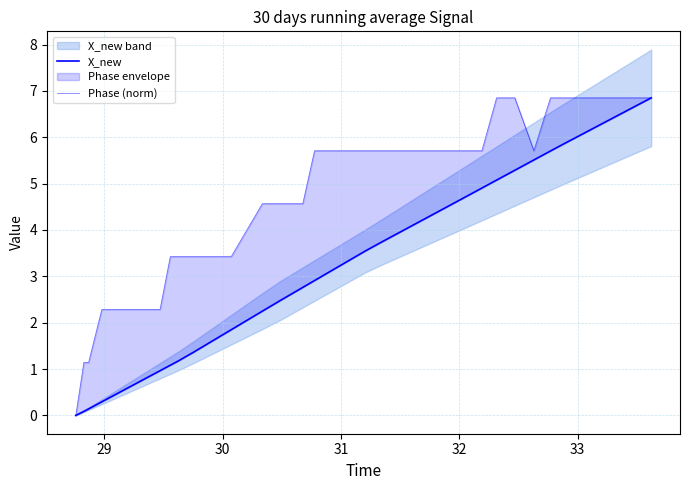

True or false: X_new has a value of 0.8 at 32.

False